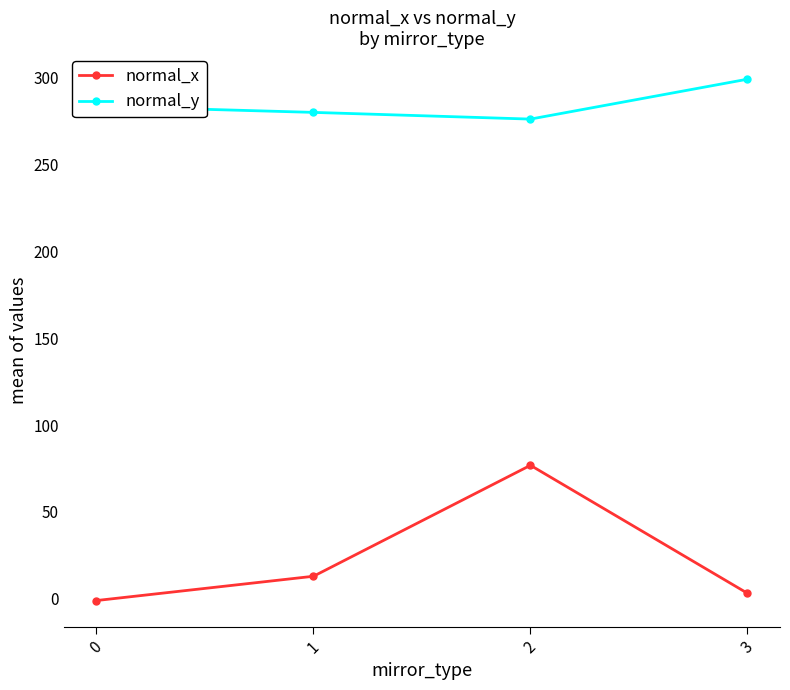

Where is the first local minimum for normal_y?

2